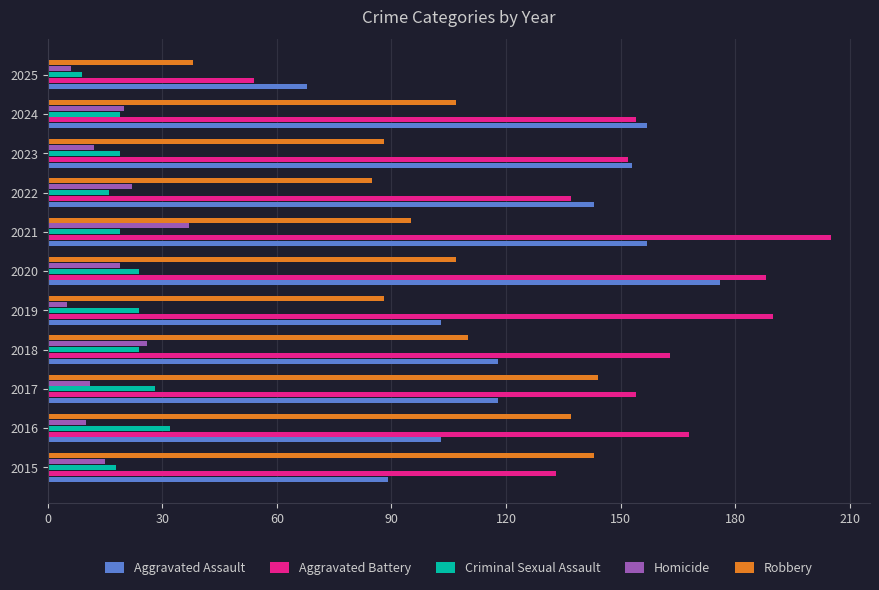

What is the smallest value displayed?

5